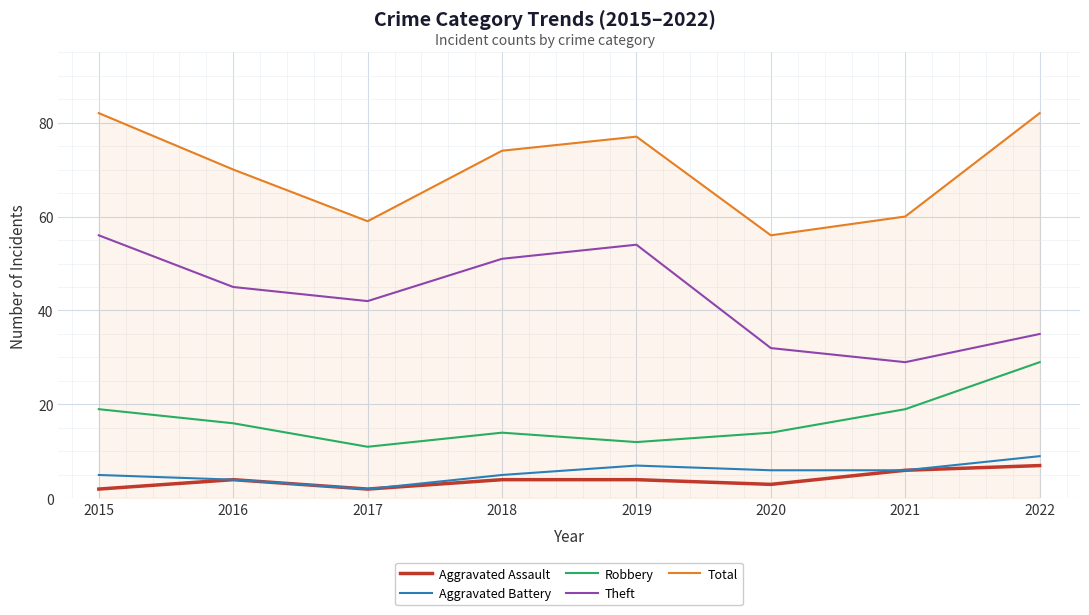

What is the sum of all Aggravated Battery values?

44